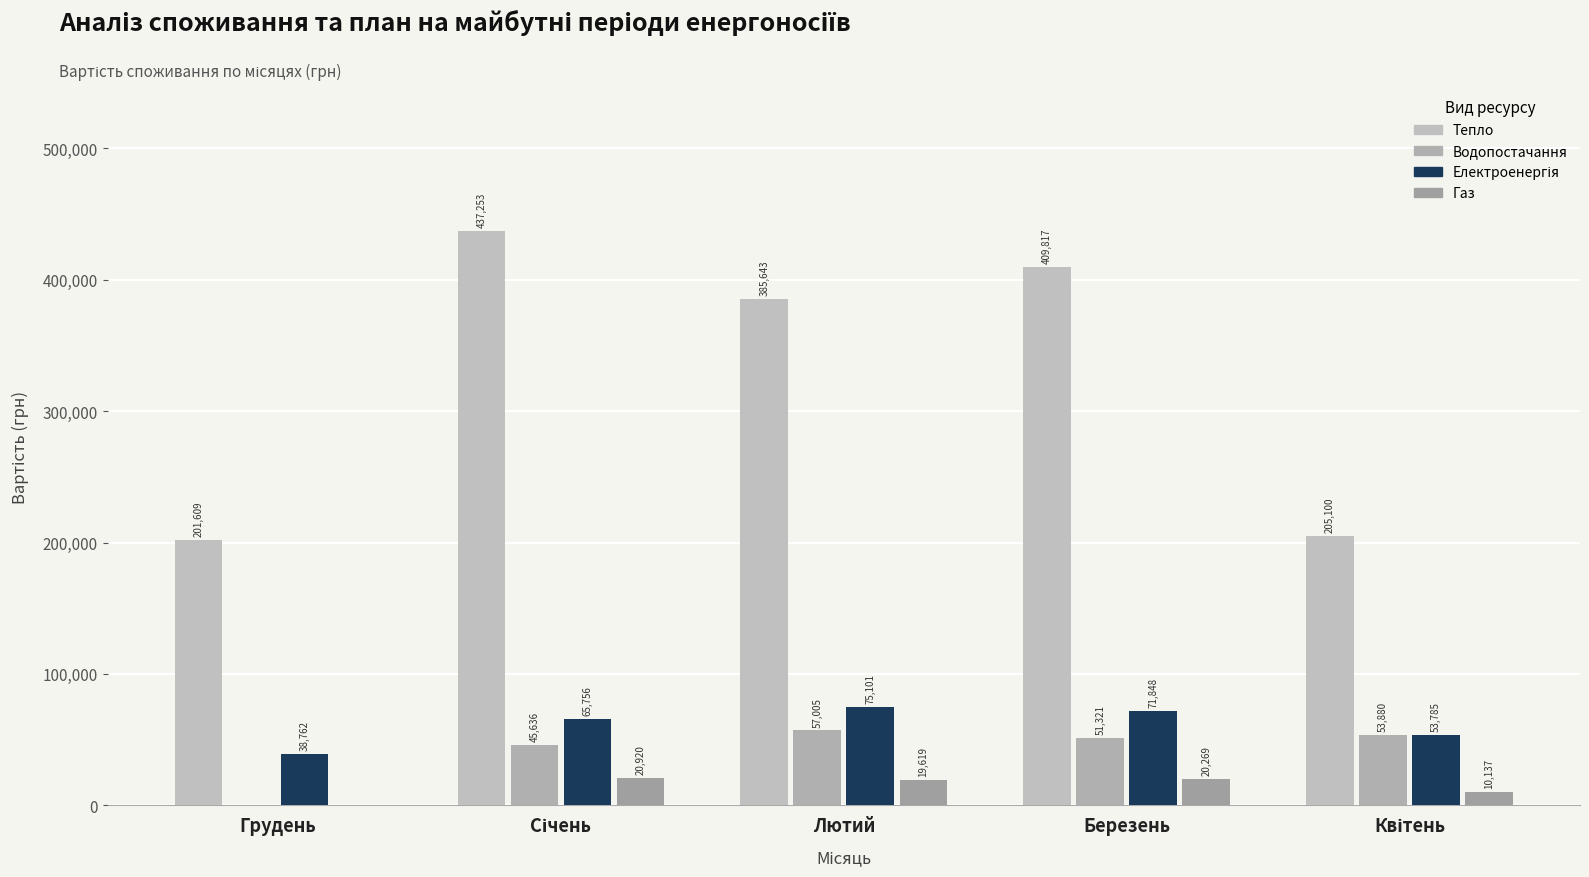

How many data points does each series have?

5